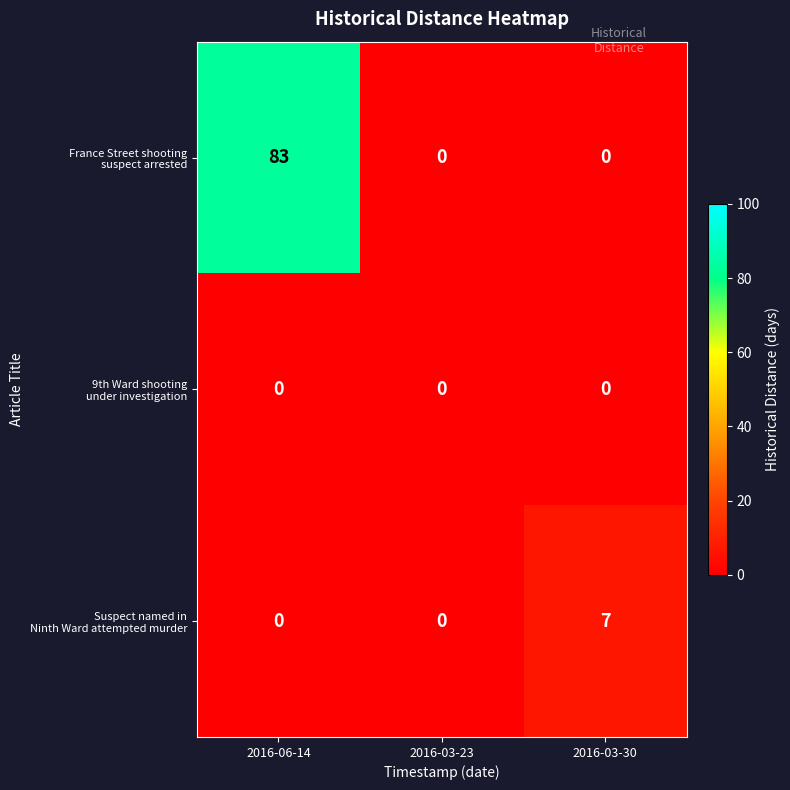

What is the total value across all series at 2016-06-14?

83